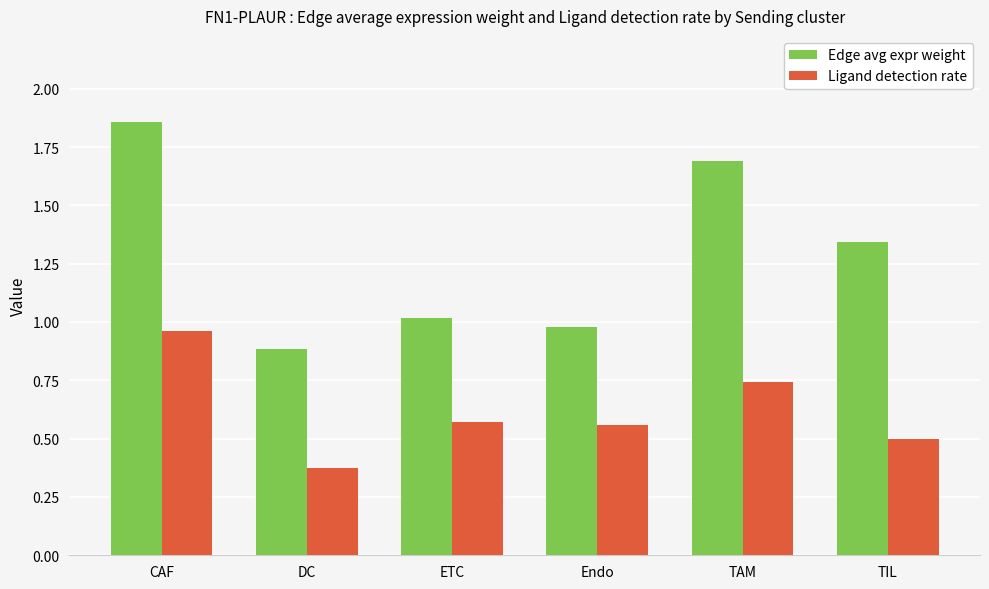

What is the label of the 1st bar from the left?

CAF